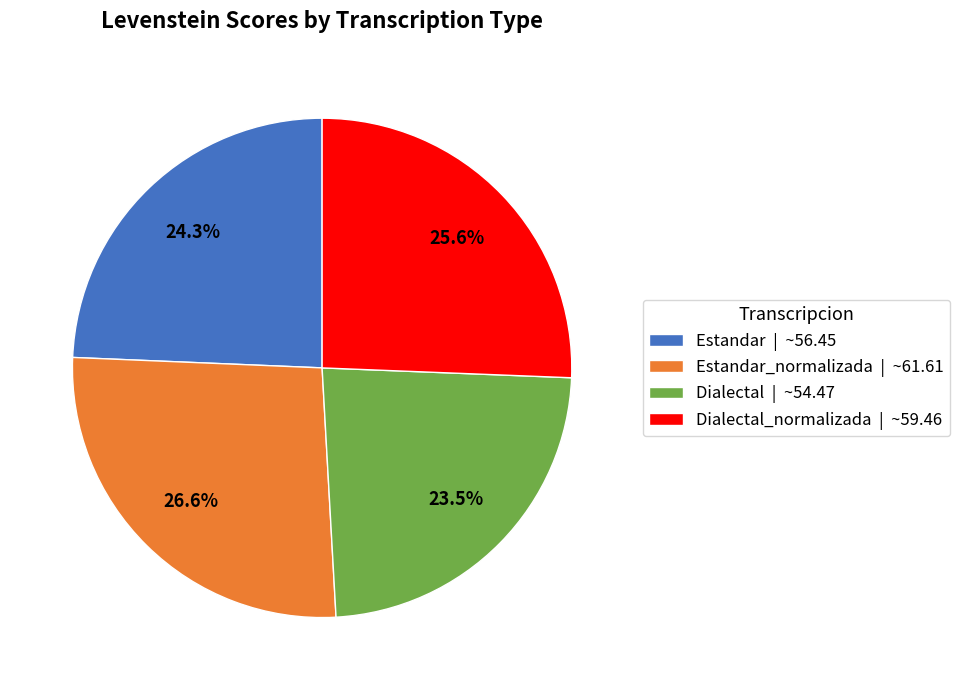

What percentage do Dialectal_normalizada | ~59.46 and Estandar_normalizada | ~61.61 together represent?

52.2%